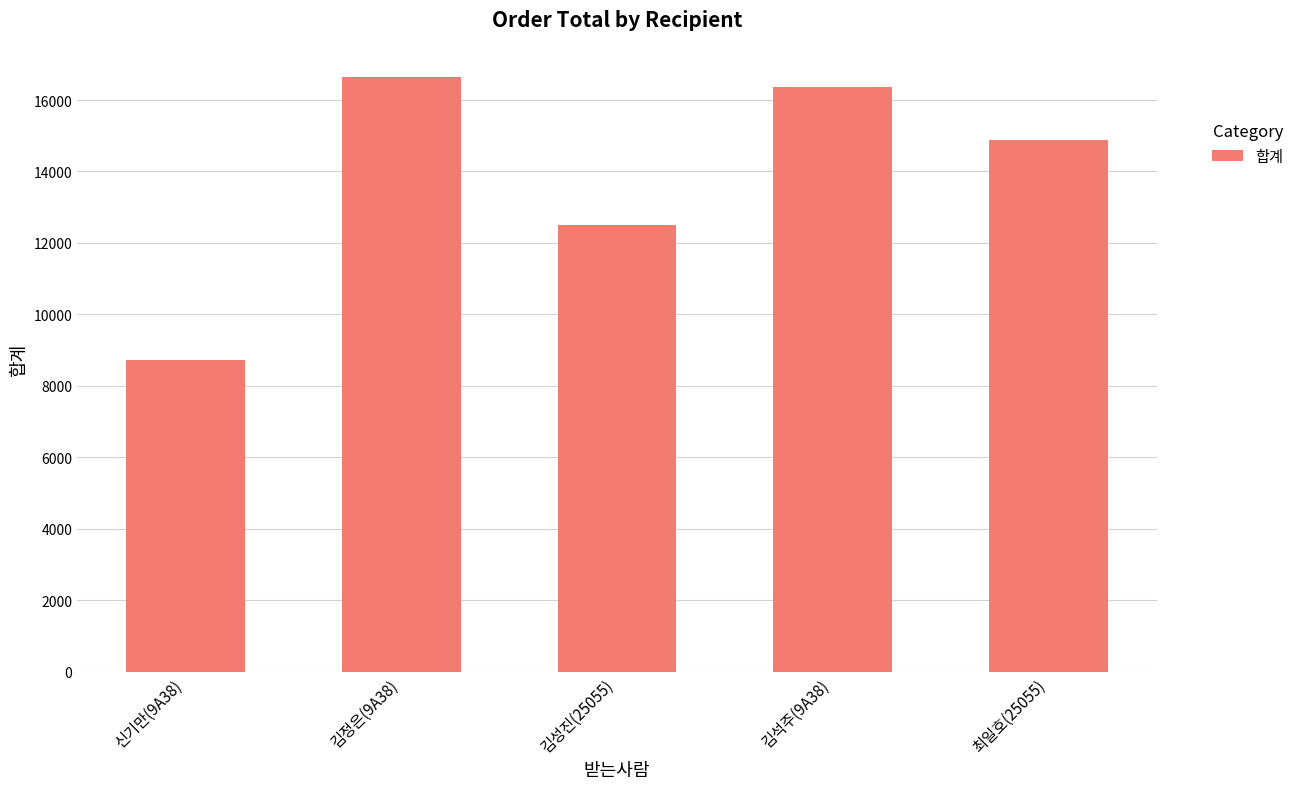

How many categories are shown in the chart?

5